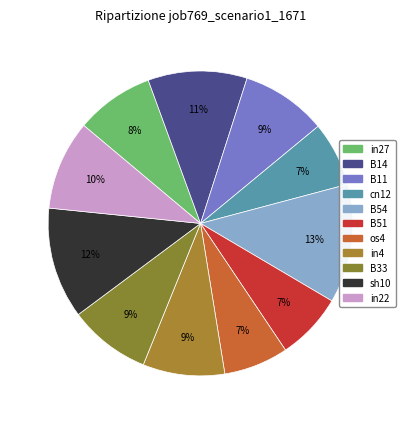

To the nearest percent, what percentage of the pie is B51?

7%